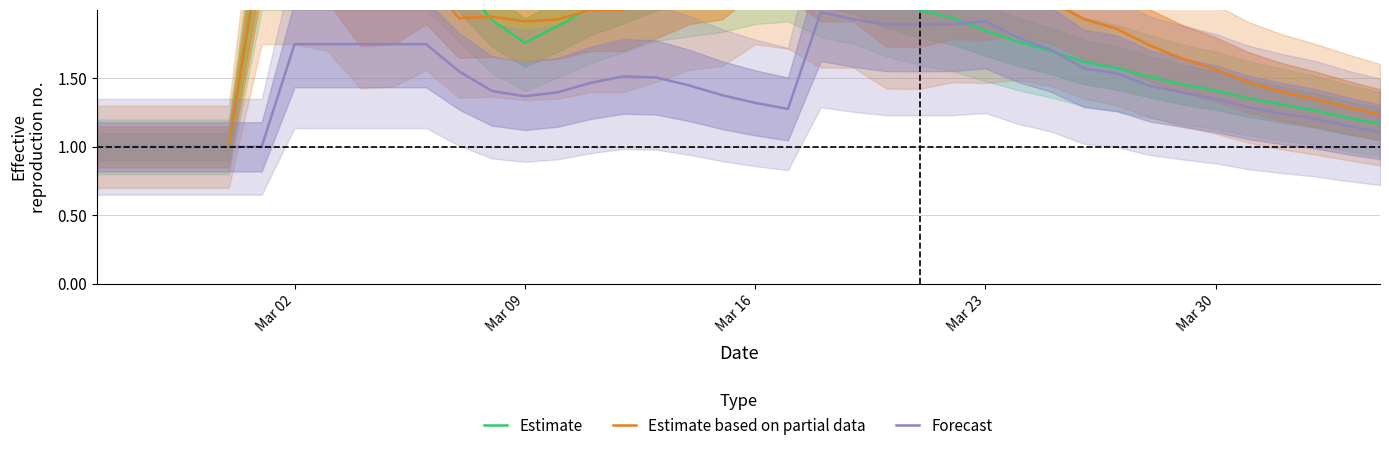

True or false: Estimate based on partial data and Forecast intersect in this chart.

False